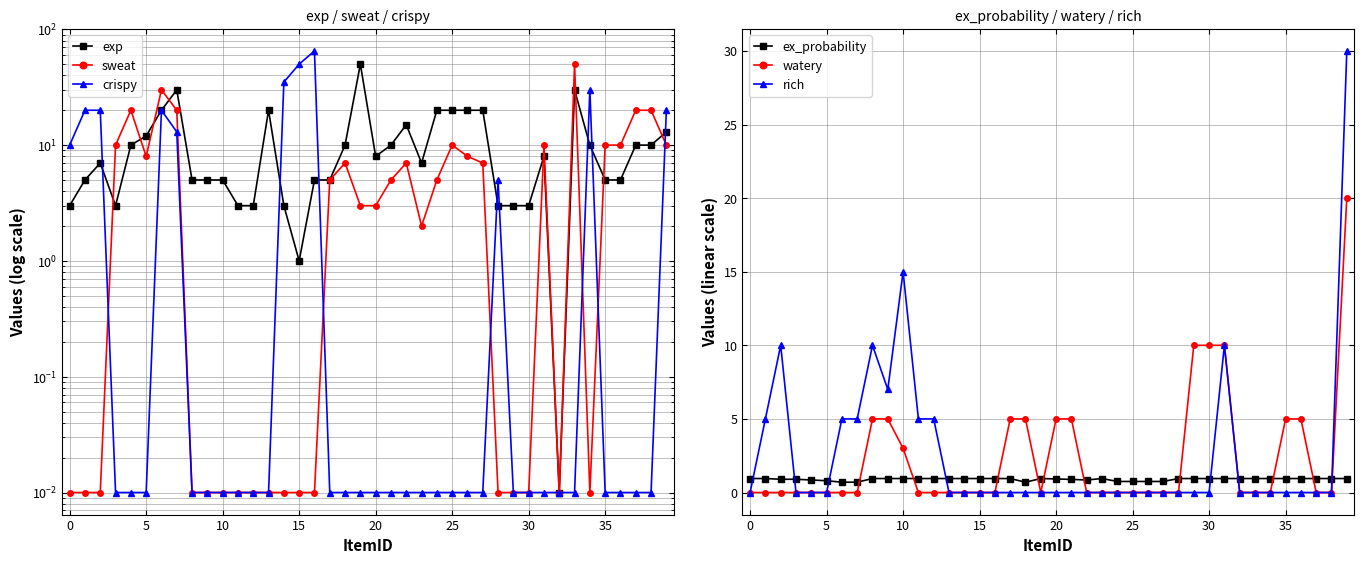

In rich, how many points are lower than both neighbors (excluding endpoints)?

1